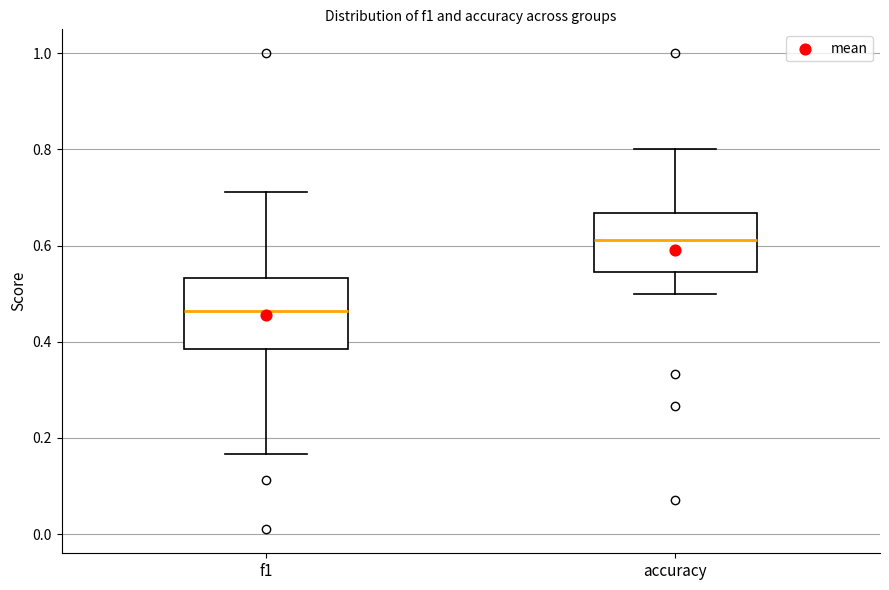

Reading left to right, transcribe this box plot: for each box, give where its median line is, the range the box spans, and where its two whiskers end, as read against the y-axis. The values are not printed on the chart, so give them approximately, as read against the axis.

f1: median 0.46, box 0.38 to 0.54, whiskers 0.16 to 0.72
accuracy: median 0.62, box 0.54 to 0.66, whiskers 0.50 to 0.80